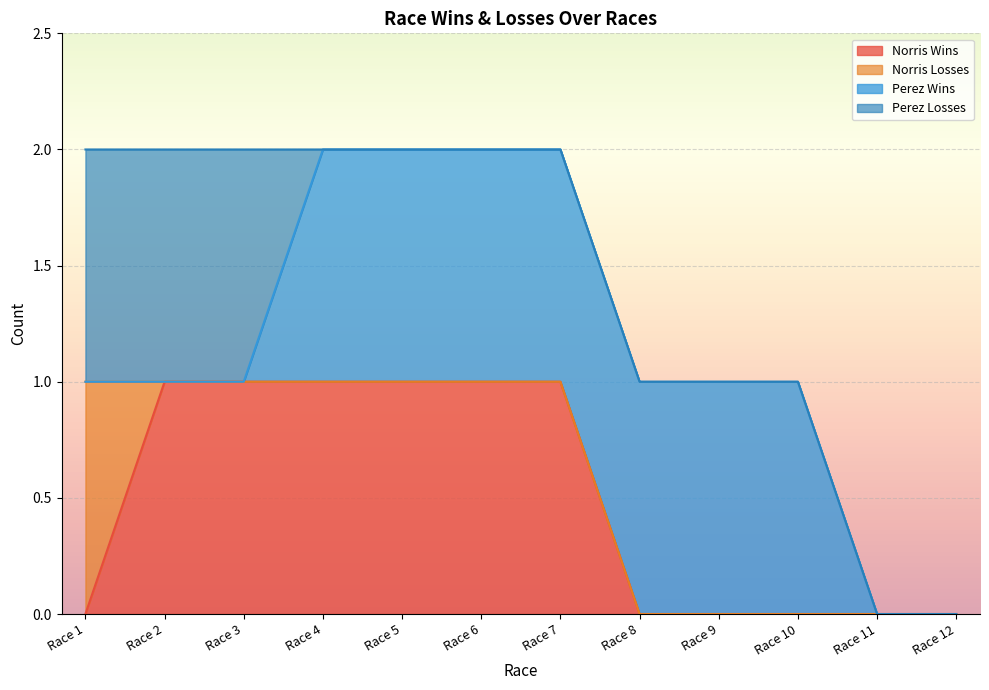

Is the value of Perez Losses at Race 7 greater than the value of Norris Wins at Race 12?

No